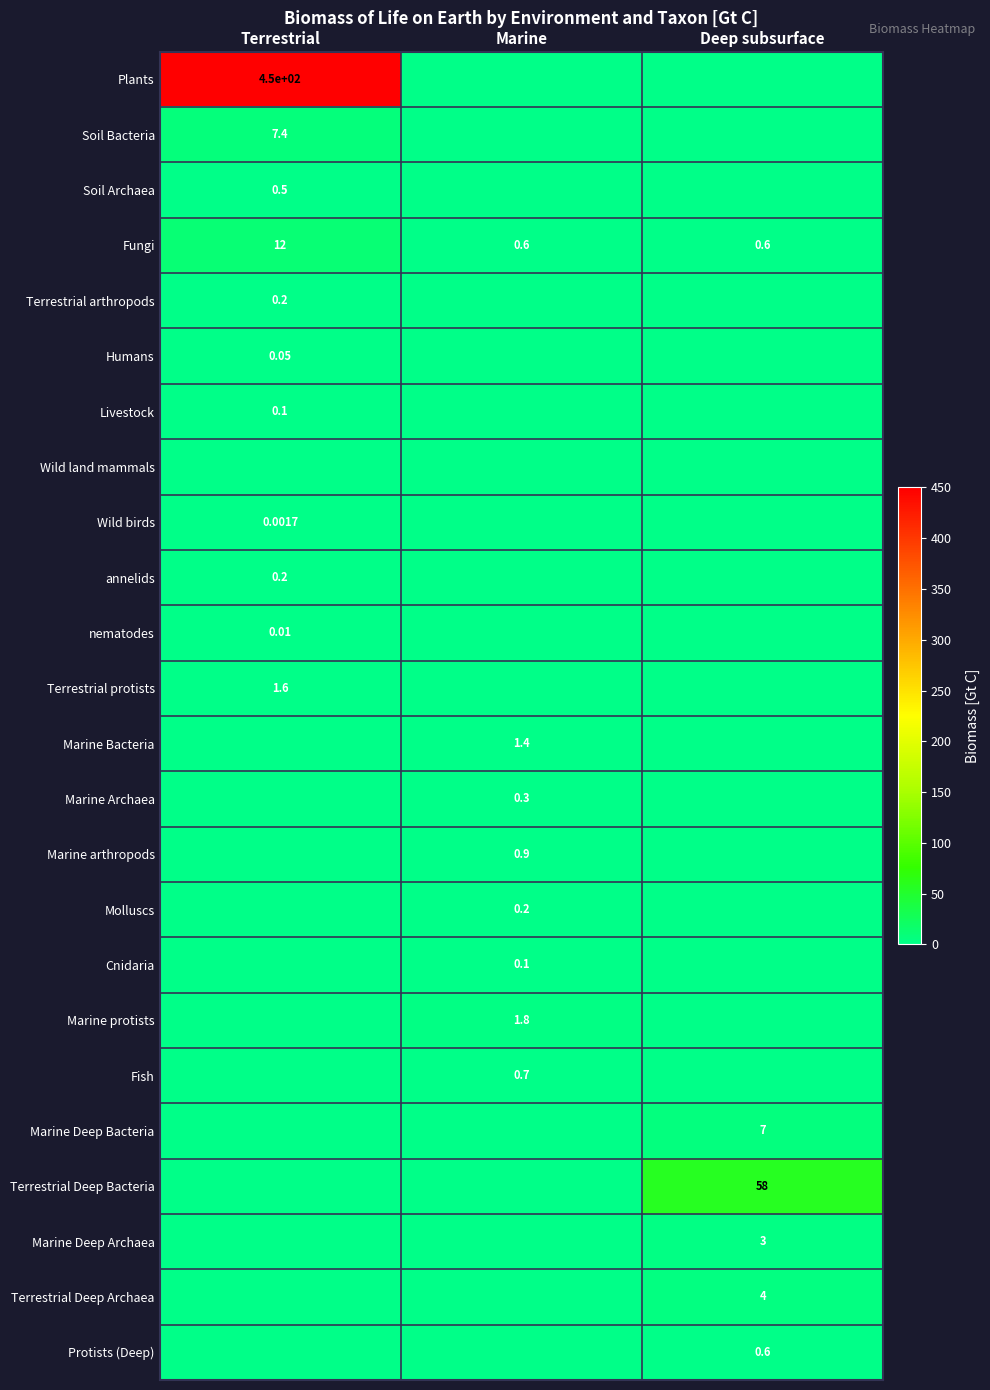

Which category has the highest value across all series?

Terrestrial